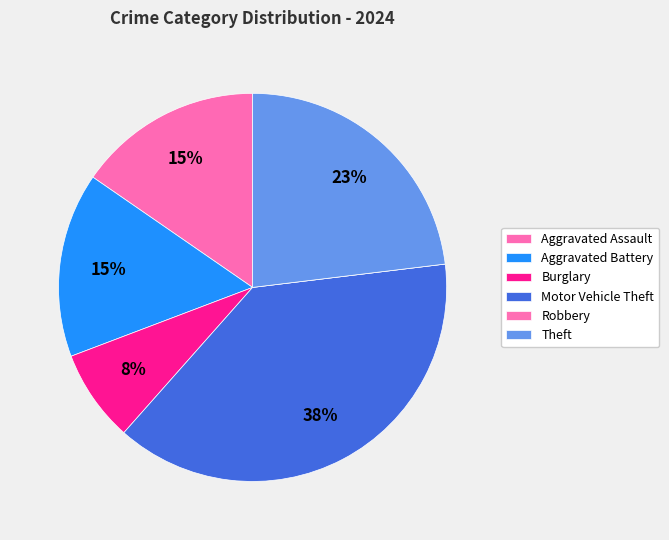

What is the ratio of the value at Theft to the value at Aggravated Assault?

1.5